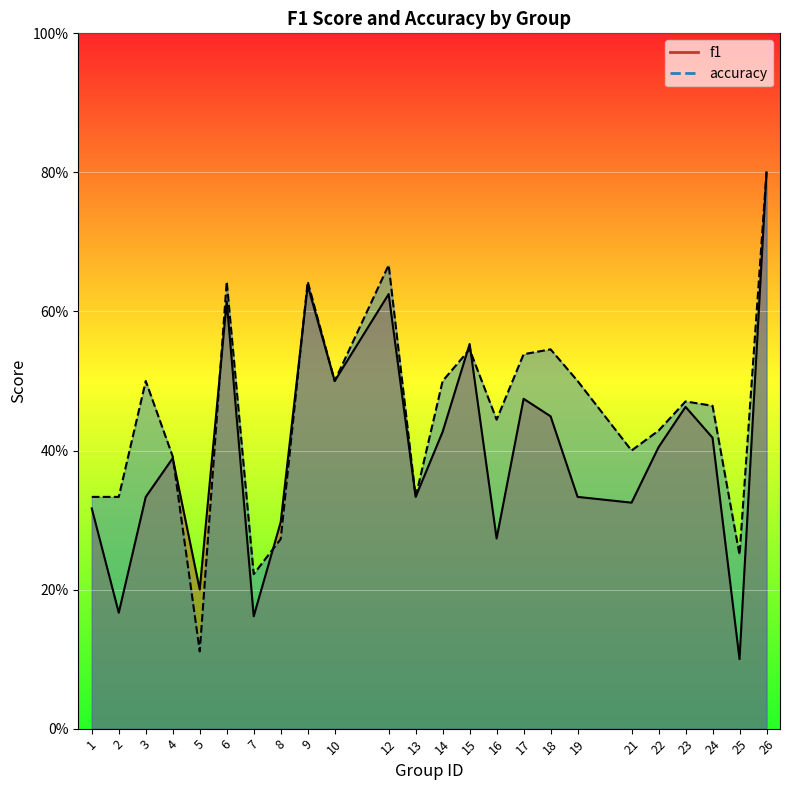

At which category is the sum across all series the highest?

26